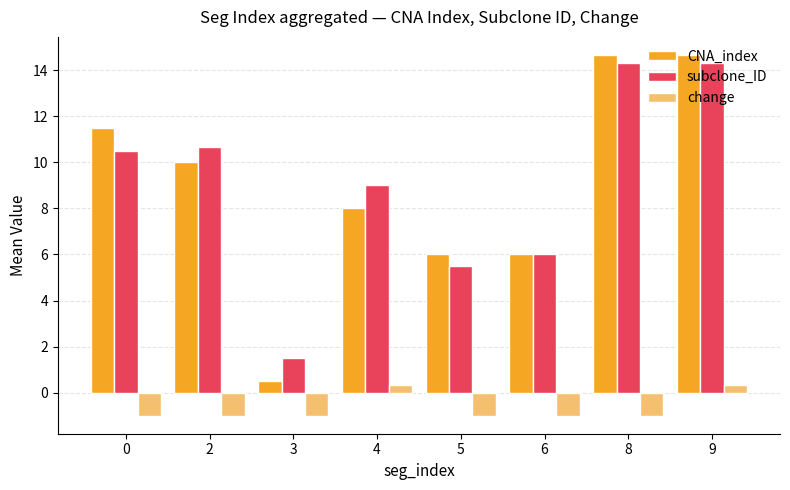

Which series has the widest spread of values?

CNA_index